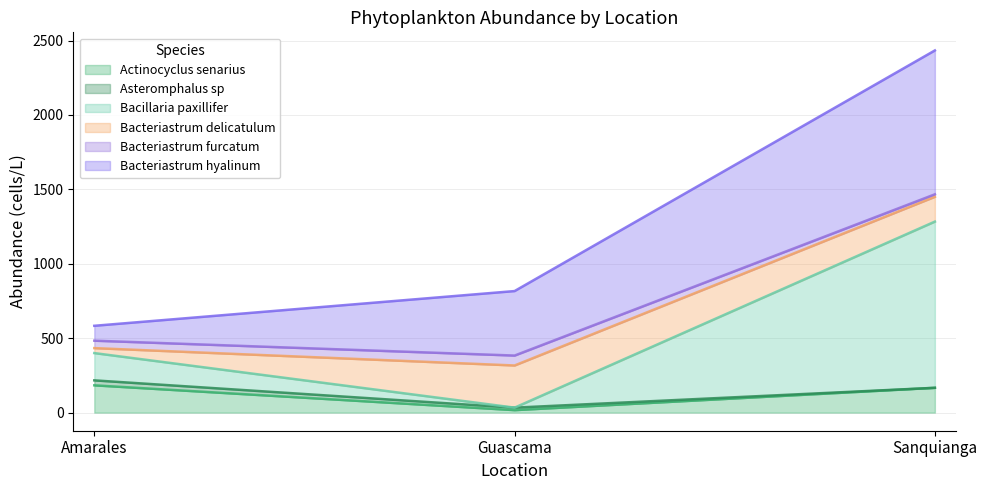

What is the label of the 3rd point from the right?

Amarales